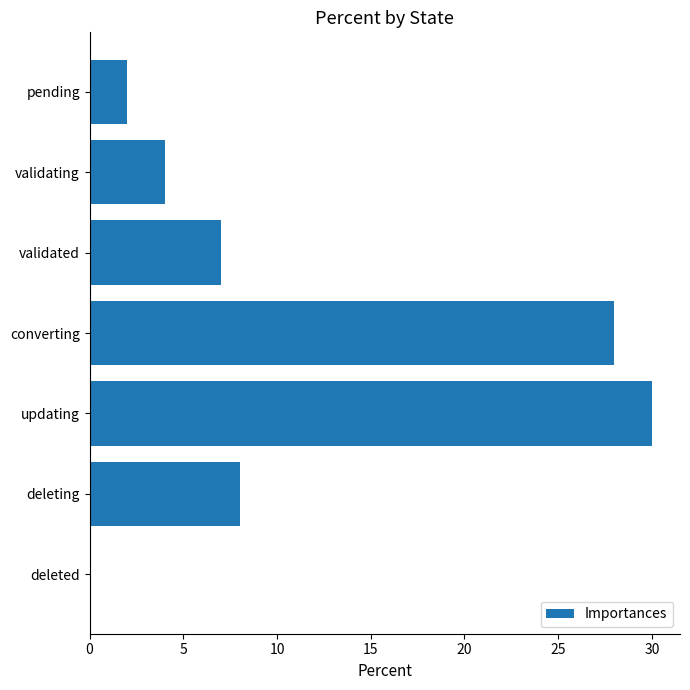

Between pending and validating, which is larger?

validating